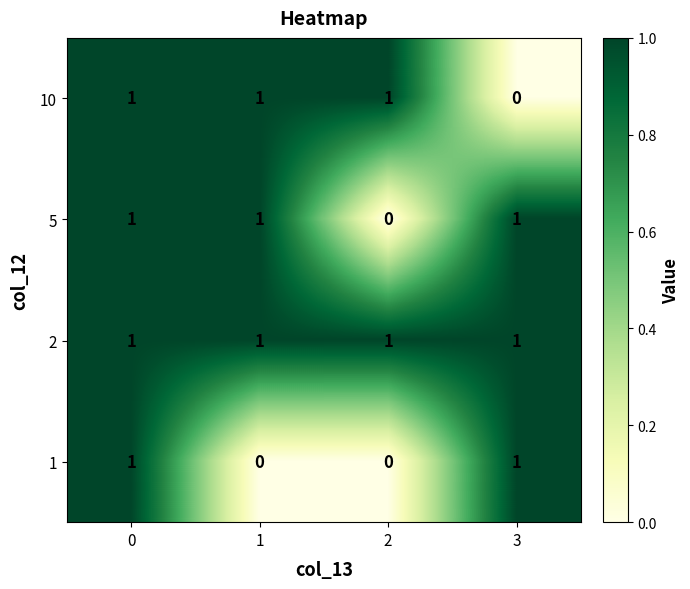

Reading left to right, list all the values displayed in this chart.

10: 1	1	1	0
5: 1	1	0	1
2: 1	1	1	1
1: 1	0	0	1